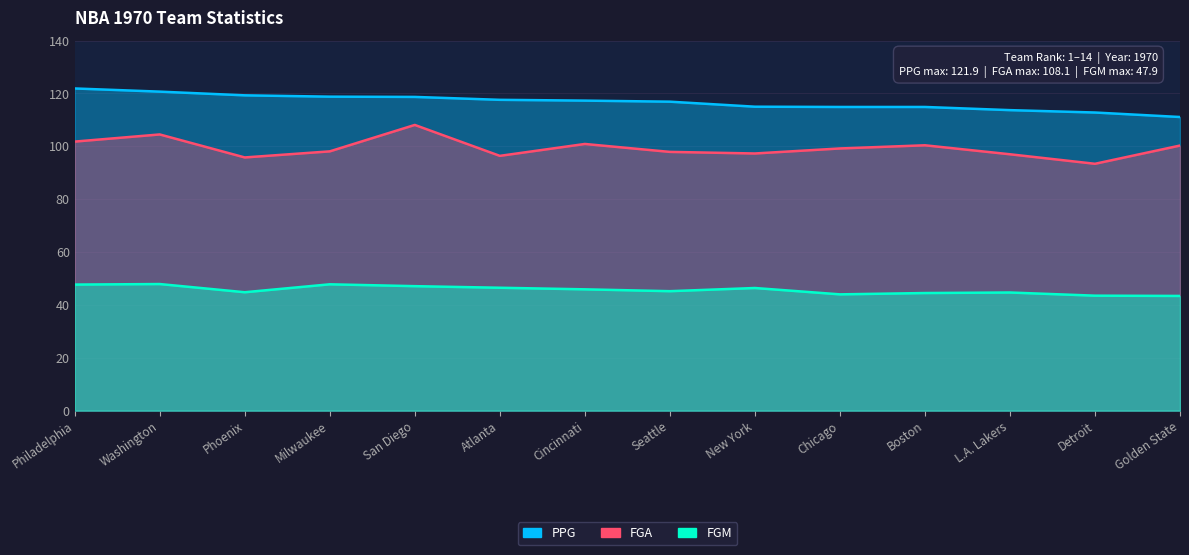

At how many categories does at least one series exceed 74?

14